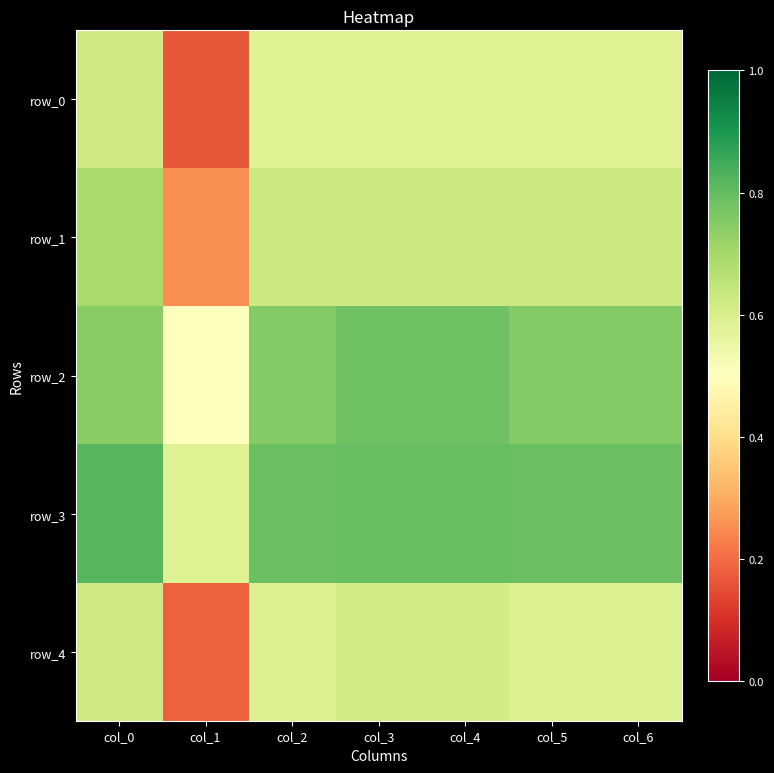

Rank the series by their maximum value, from highest to lowest.

row_3, row_2, row_1, row_4, row_0